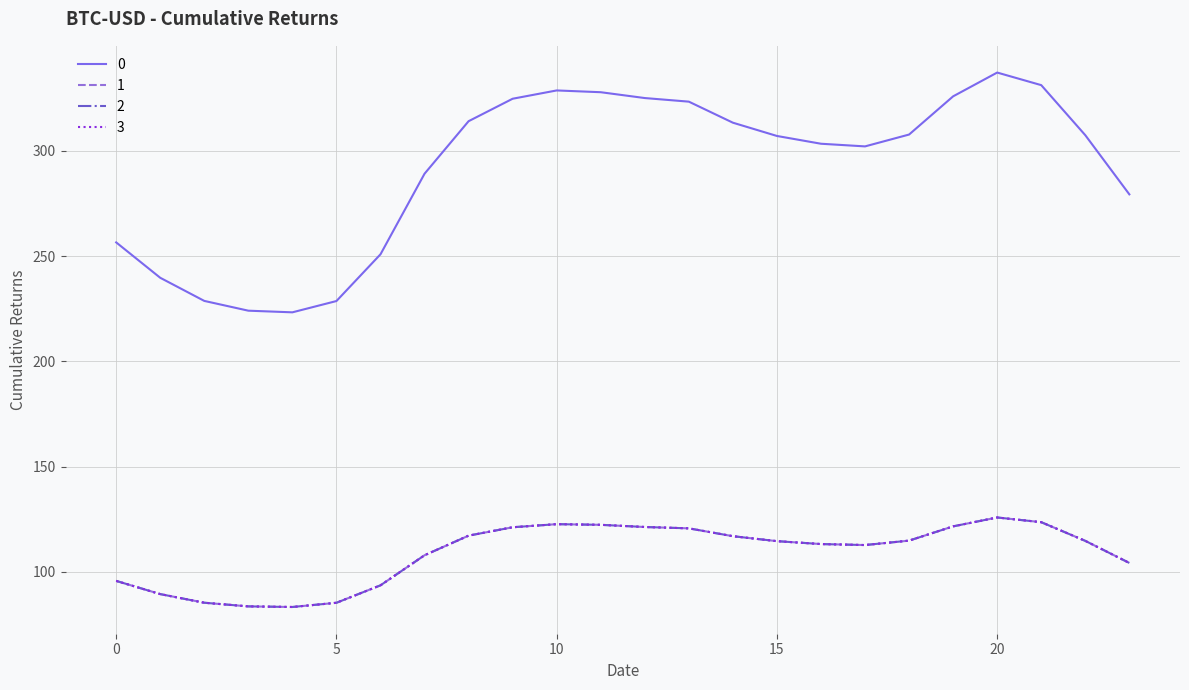

Does the chart display data point markers on the line(s)?

No